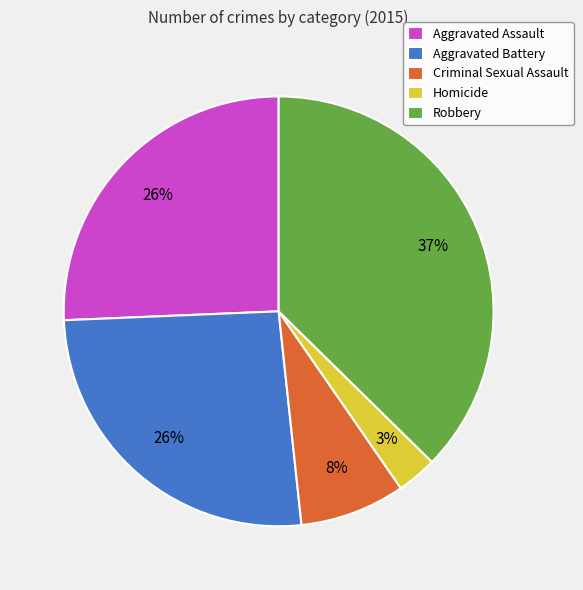

What is the smallest slice in the pie chart?

Homicide